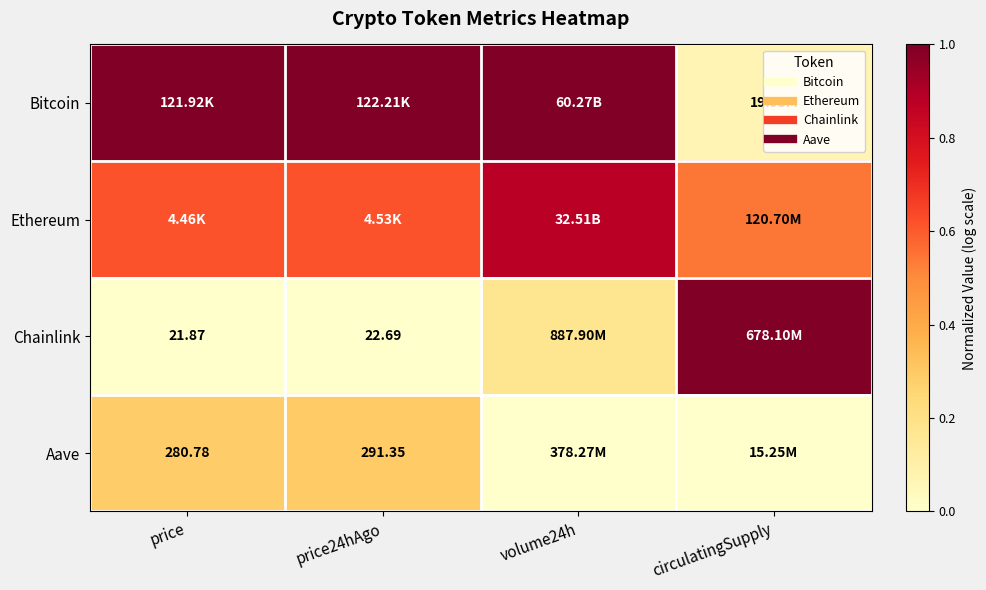

How many distinct data groups are displayed?

4